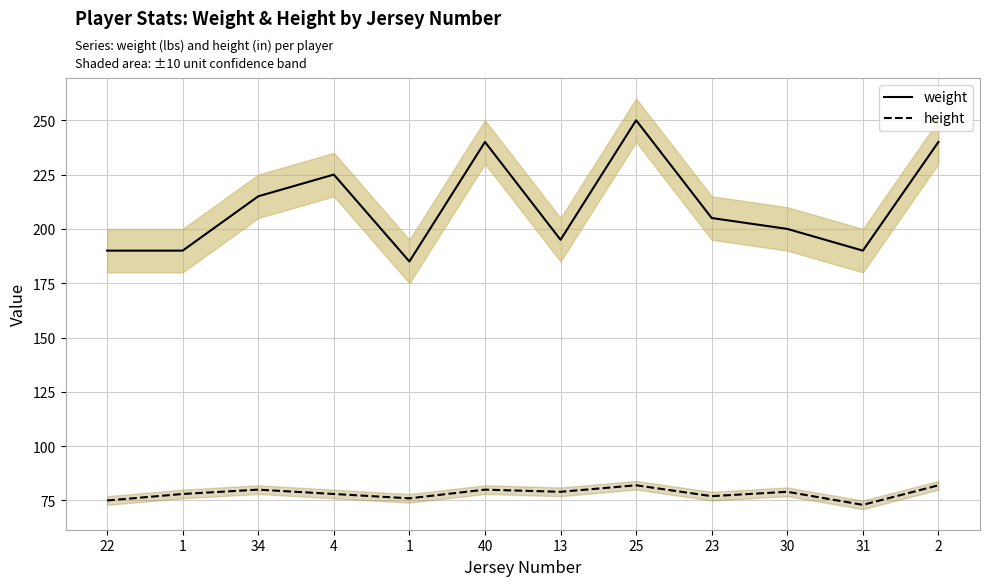

How many categories are shown in the chart?

12